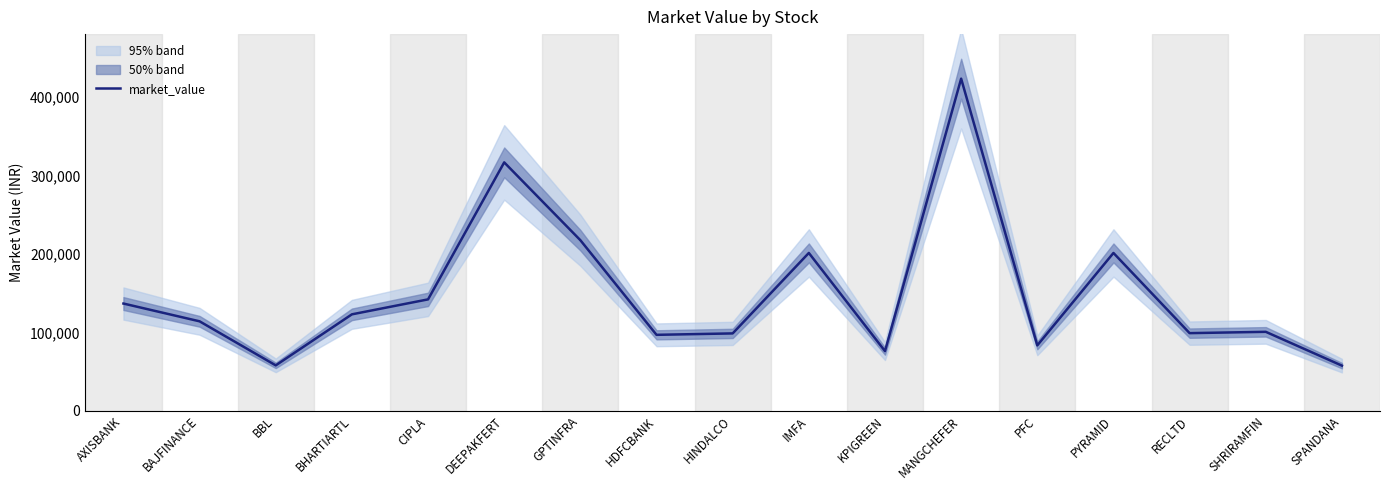

Approximately how many times larger is the value at PFC compared to KPIGREEN?

1.1